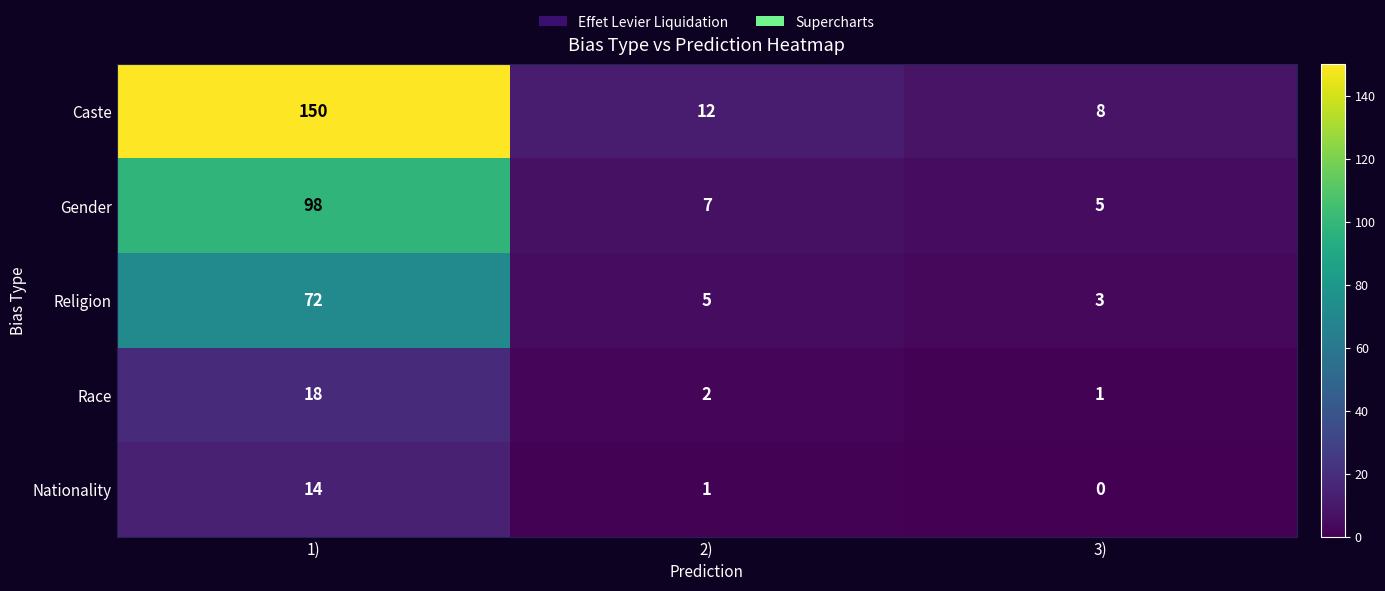

At 1), list the series in order from largest to smallest.

Caste, Gender, Religion, Race, Nationality